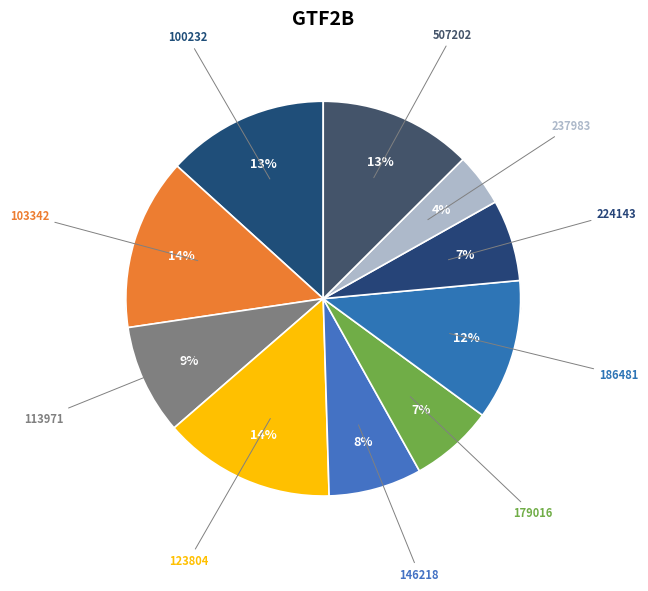

Is it true that 123804 is 5% of the pie?

False